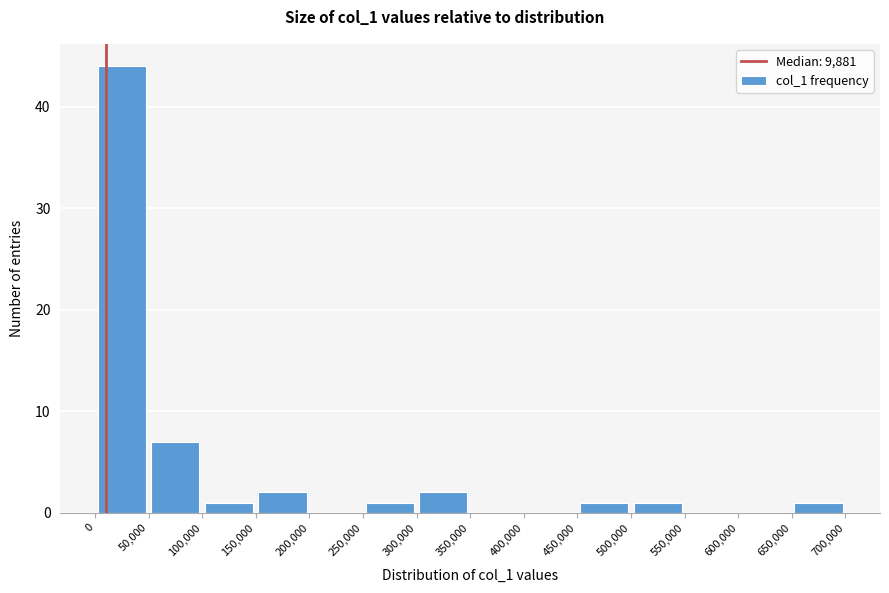

Reading left to right, transcribe this chart: for each bar, give the range it covers on the x-axis and its height. The values are not printed on the chart, so give them approximately, as read against the axis.

0 to 50,000: 44
50,000 to 100,000: 7
100,000 to 150,000: 1
150,000 to 200,000: 2
200,000 to 250,000: 0
250,000 to 300,000: 1
300,000 to 350,000: 2
350,000 to 400,000: 0
400,000 to 450,000: 0
450,000 to 500,000: 1
500,000 to 550,000: 1
550,000 to 600,000: 0
600,000 to 650,000: 0
650,000 to 700,000: 1